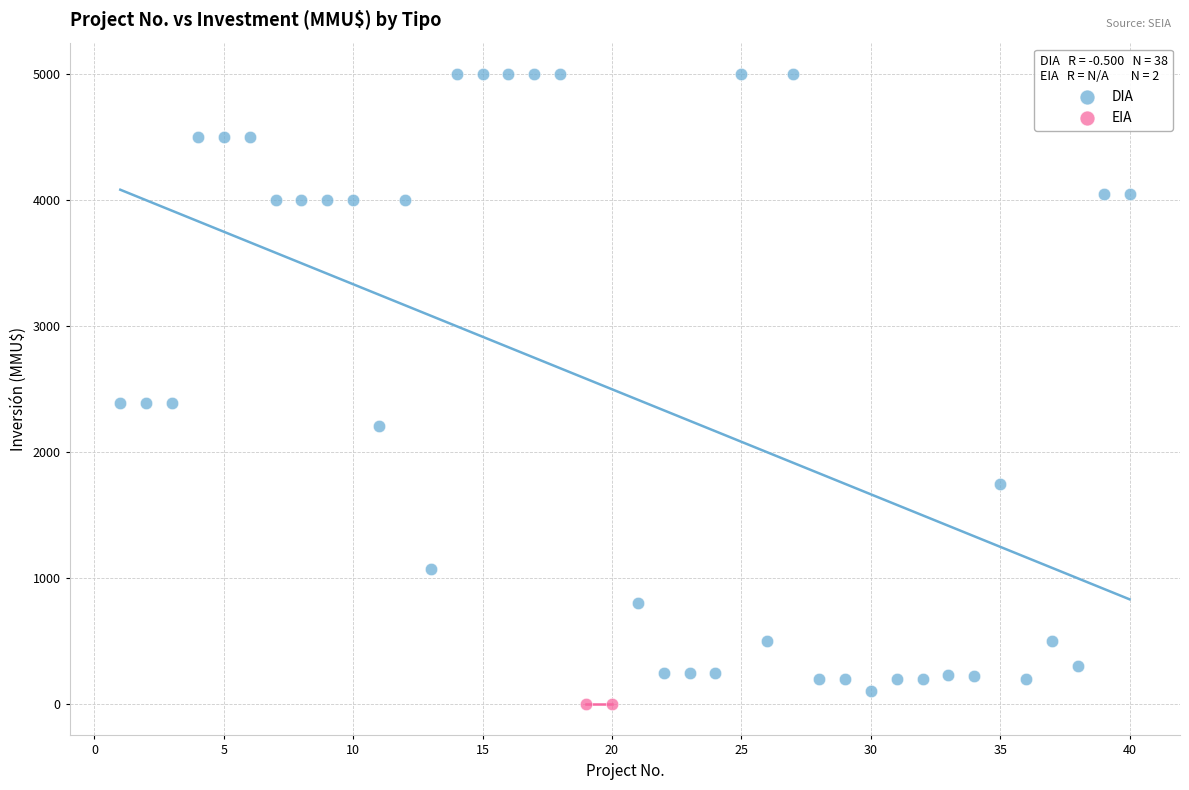

What are all the series names shown in the legend?

DIA, EIA